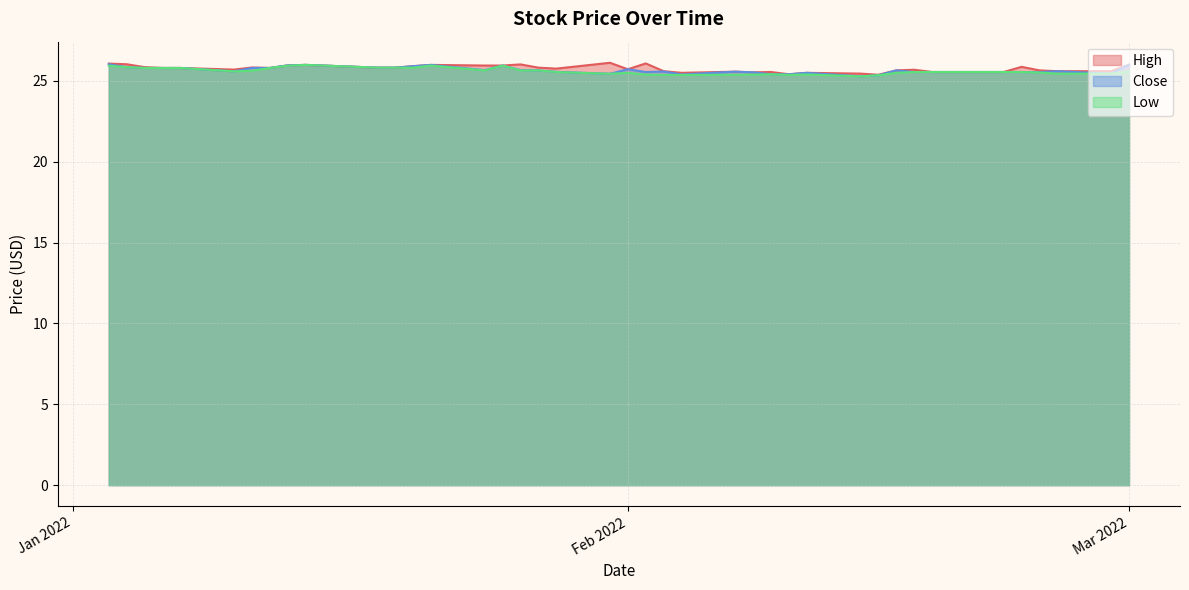

How many interior local peaks does the Low series have?

6